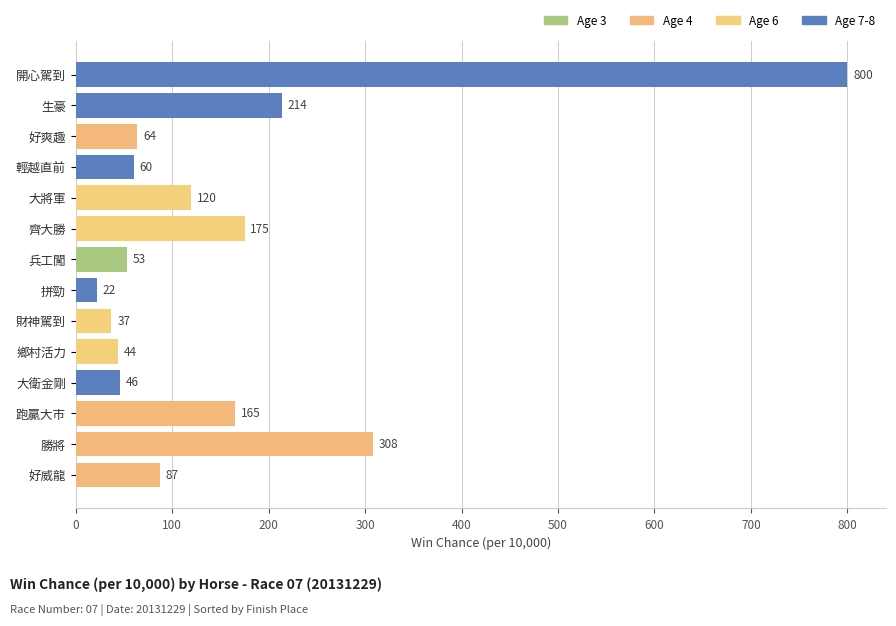

What is the difference between the values at 大將軍 and 輕越直前?

60